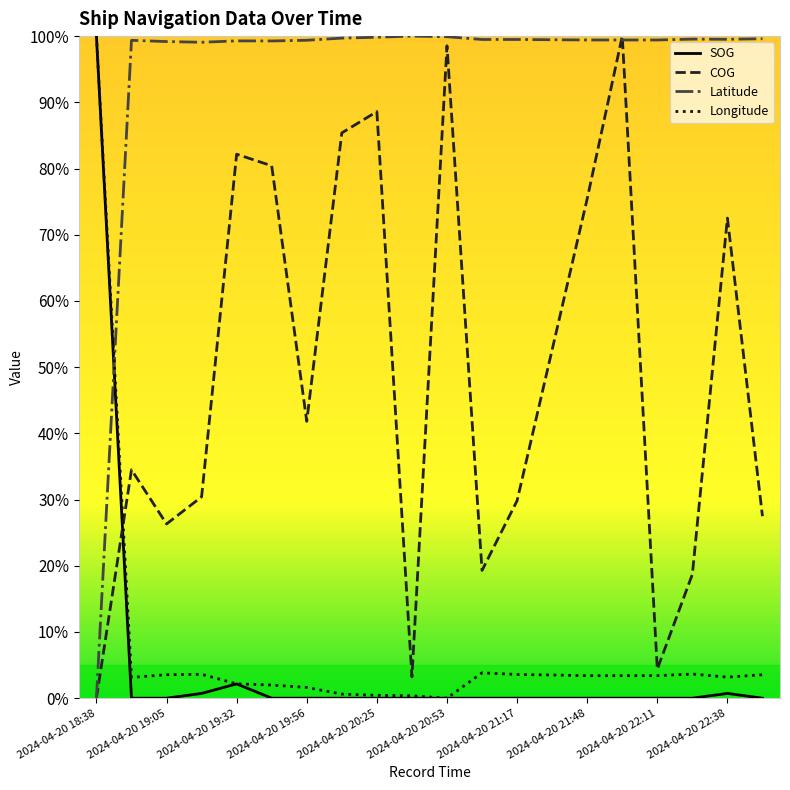

True or false: SOG and Latitude cross at least once.

True